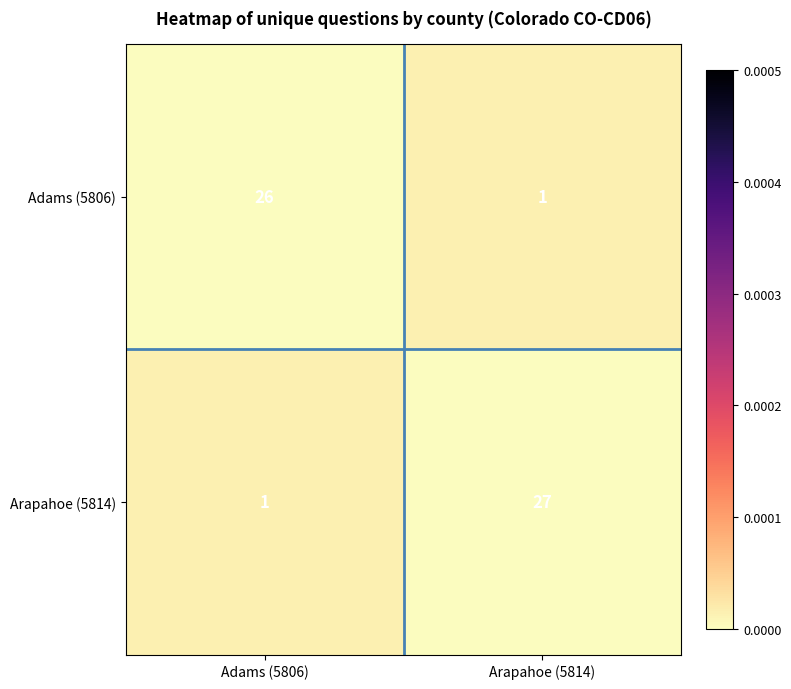

At which label is Arapahoe (5814) closest to 14?

Adams (5806)